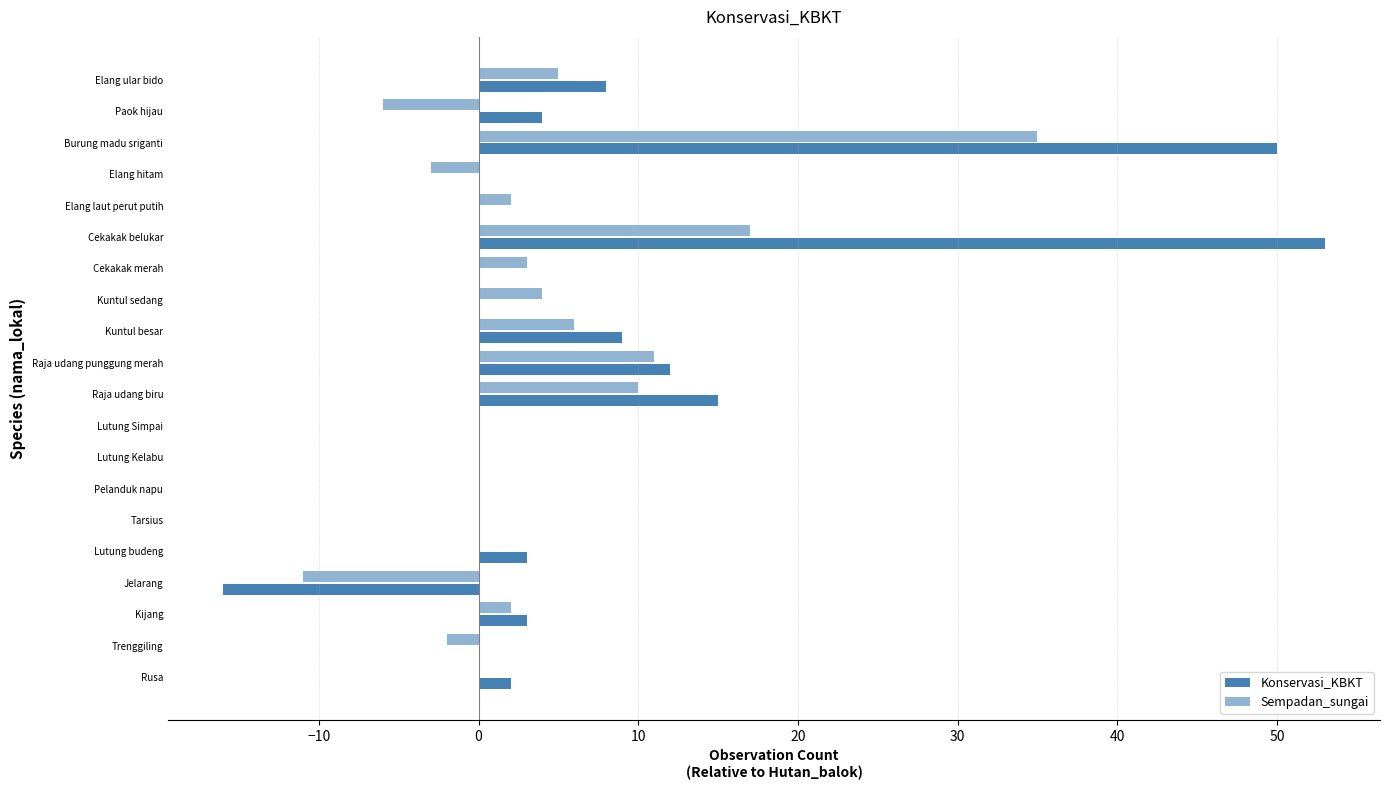

How many series are shown in this chart?

2